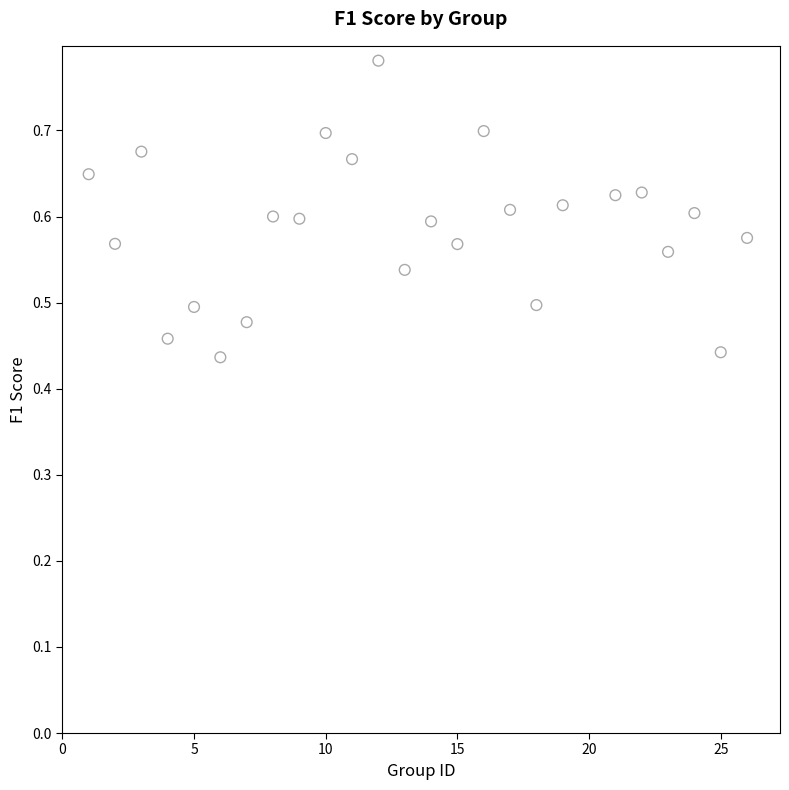

What is the range of X values (max minus min)?

25.0